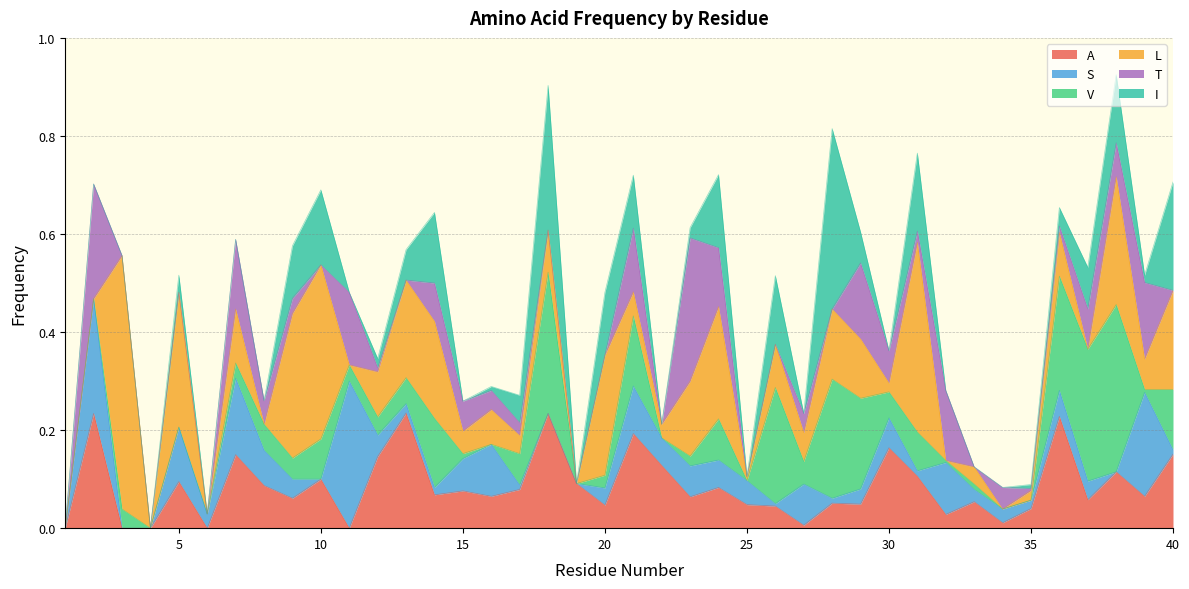

At which category does the chart reach its minimum across all series?

1